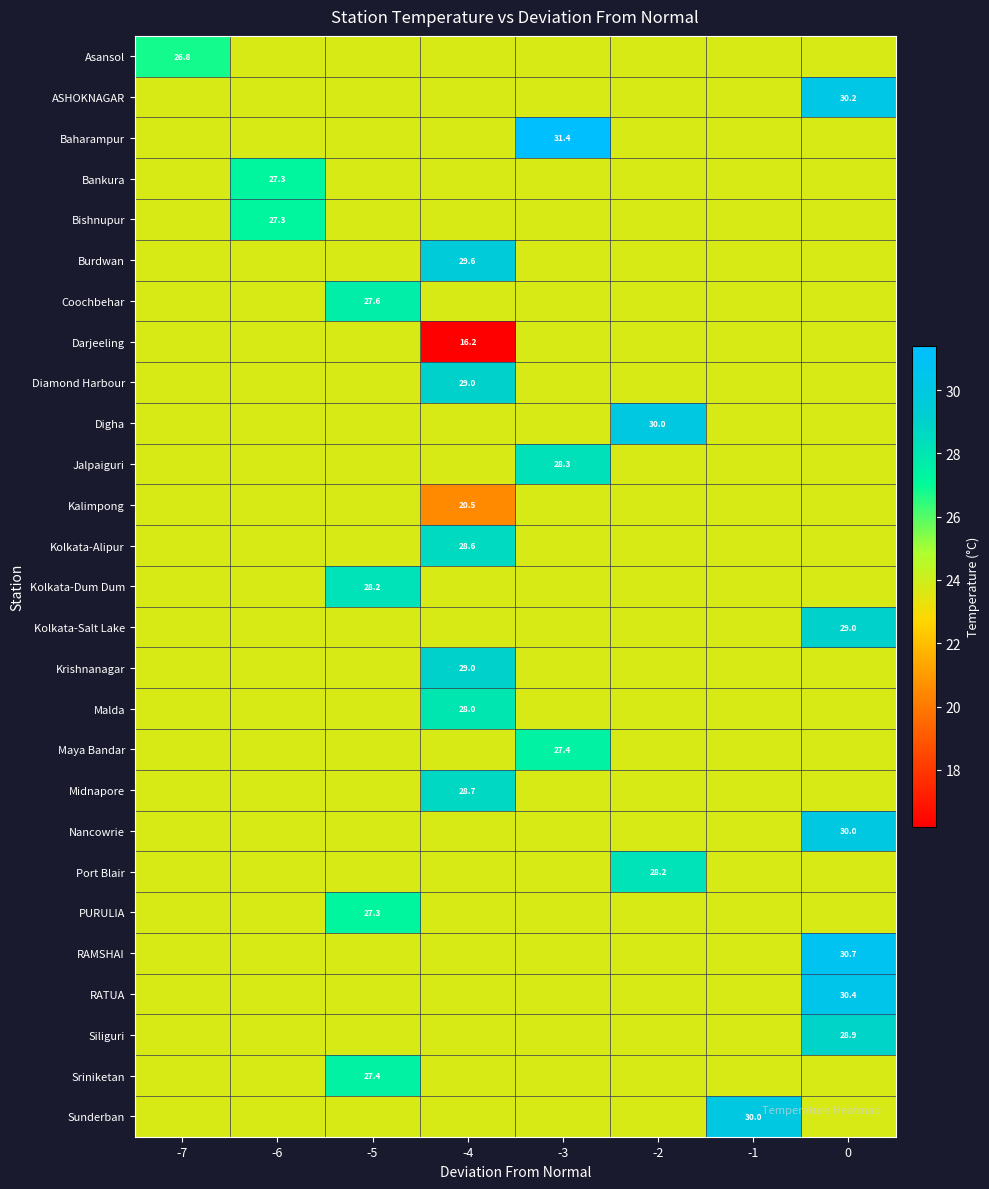

What is the average value of the Port Blair series?

24.3